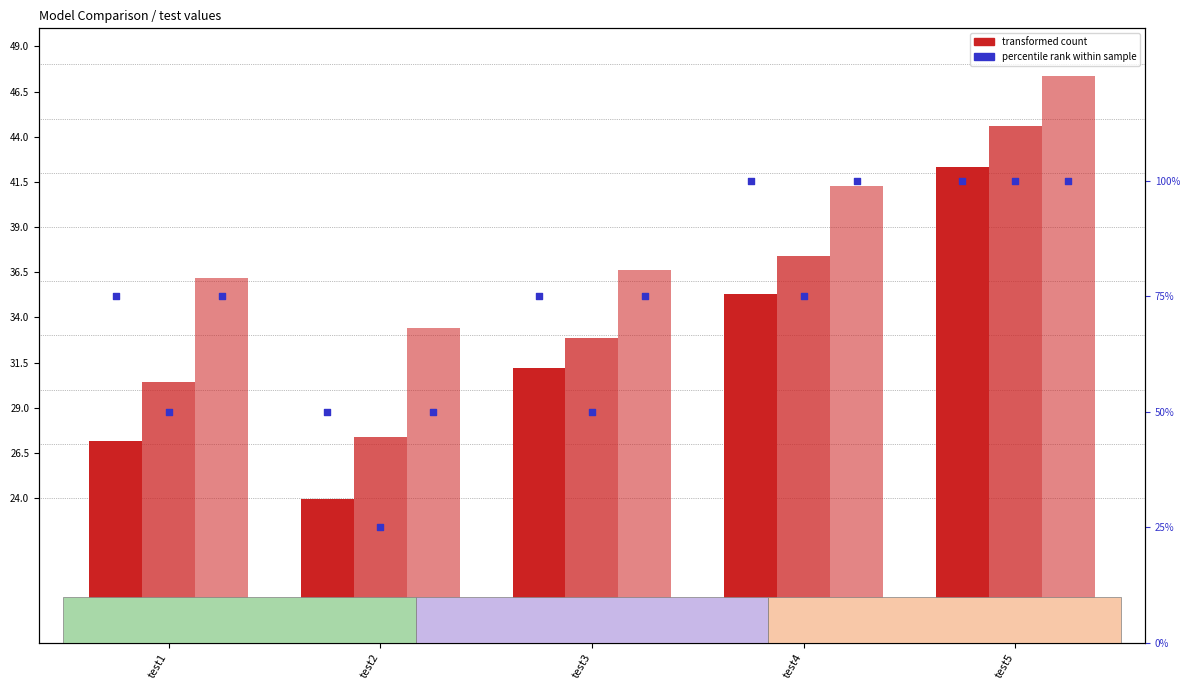

Is the value of x4 at test4 greater than the value of percentile x3 at test4?

No